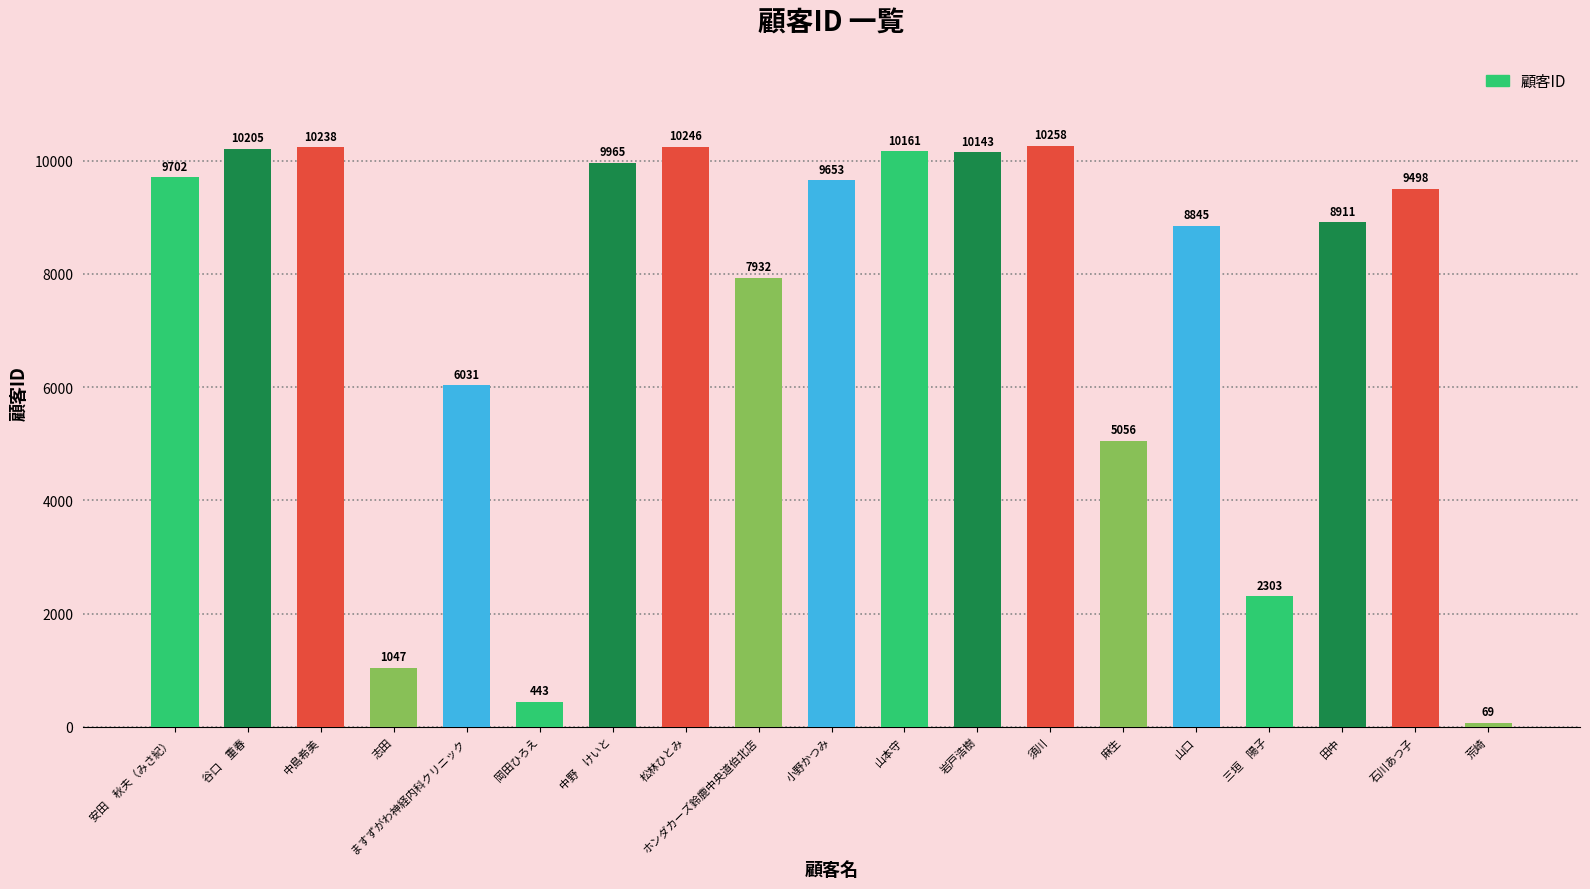

How many values are below 9498?

9